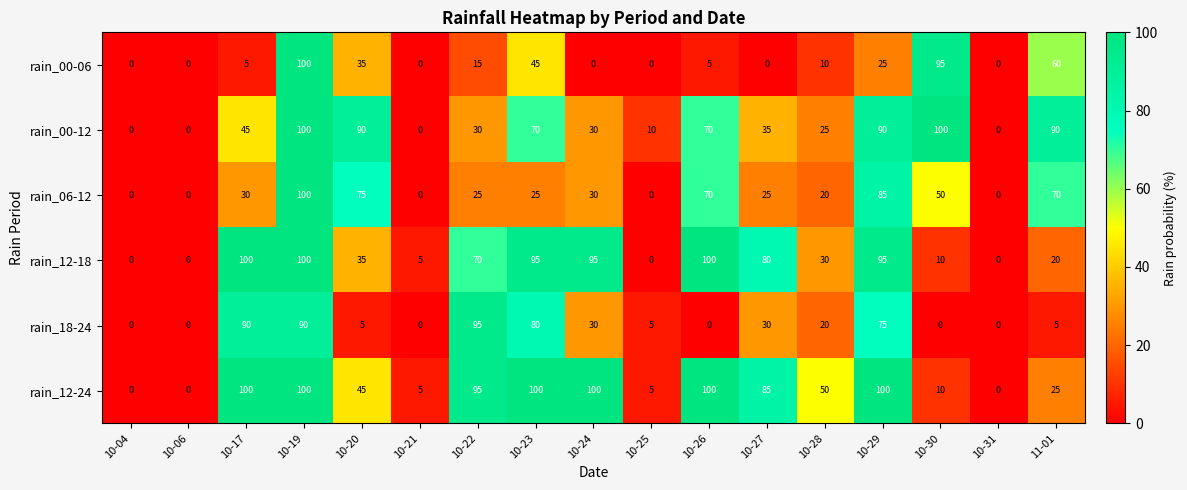

What is the greatest value displayed?

100